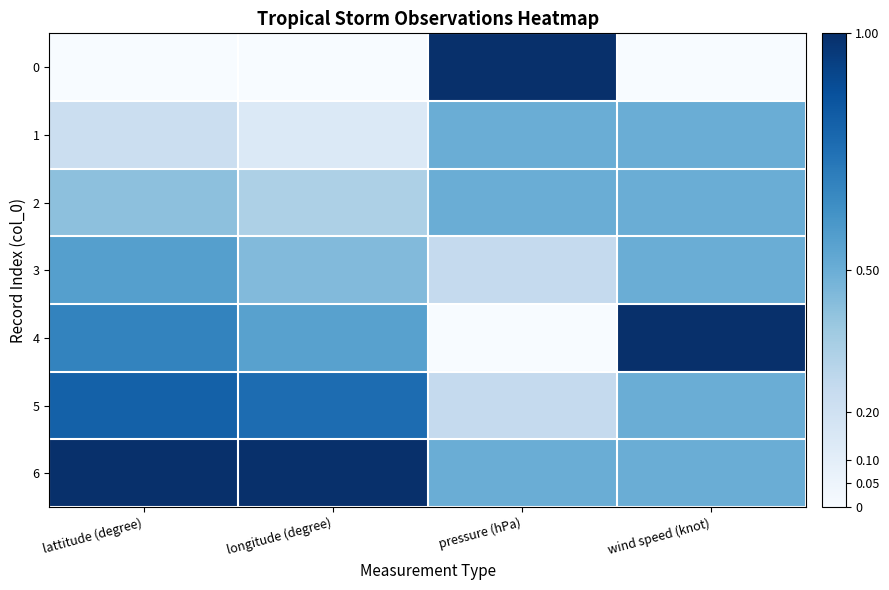

What is the maximum value shown in the chart?

1.0